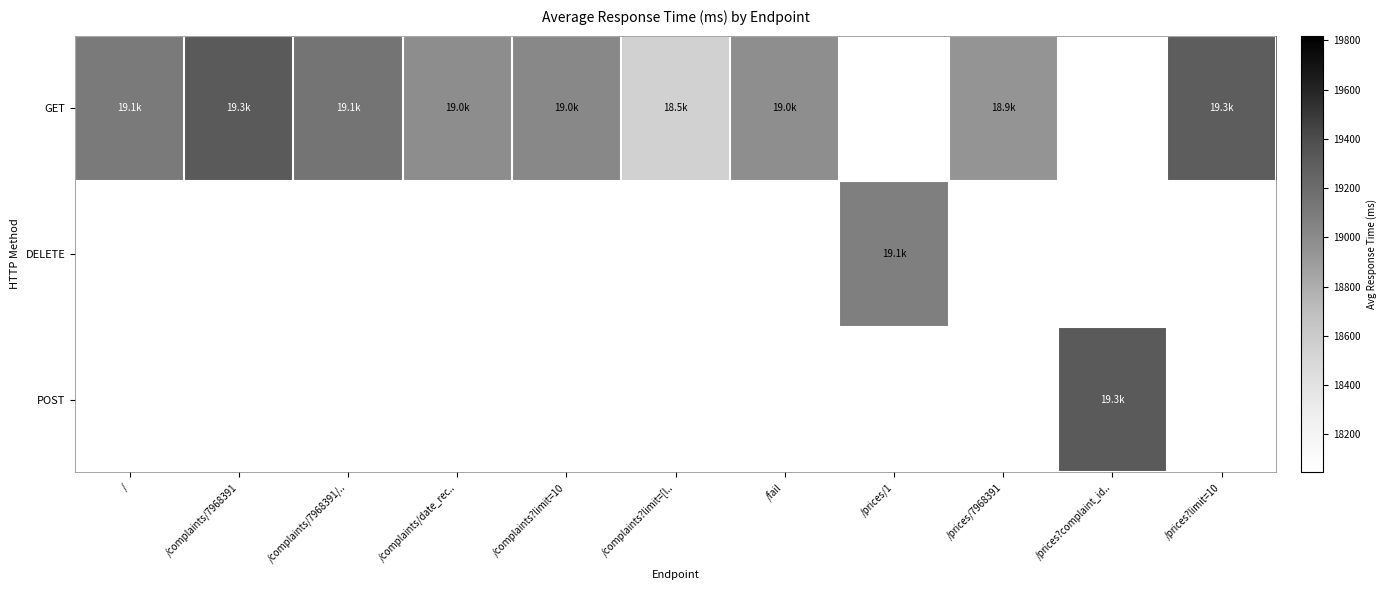

What is the difference between the GET values at / and /complaints/date_rec..?

124.6